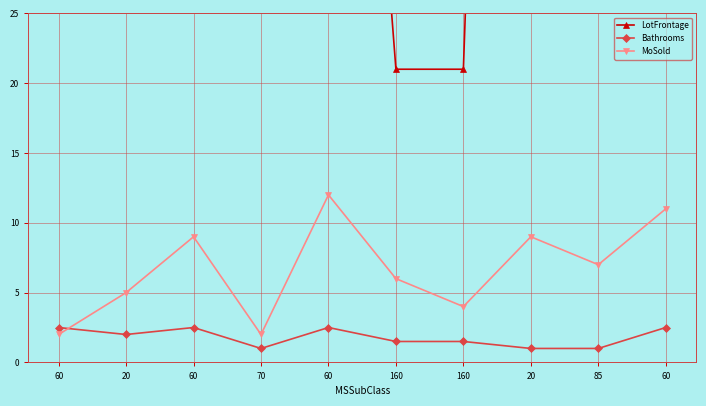

At 70, list the series in order from largest to smallest.

LotFrontage, MoSold, Bathrooms